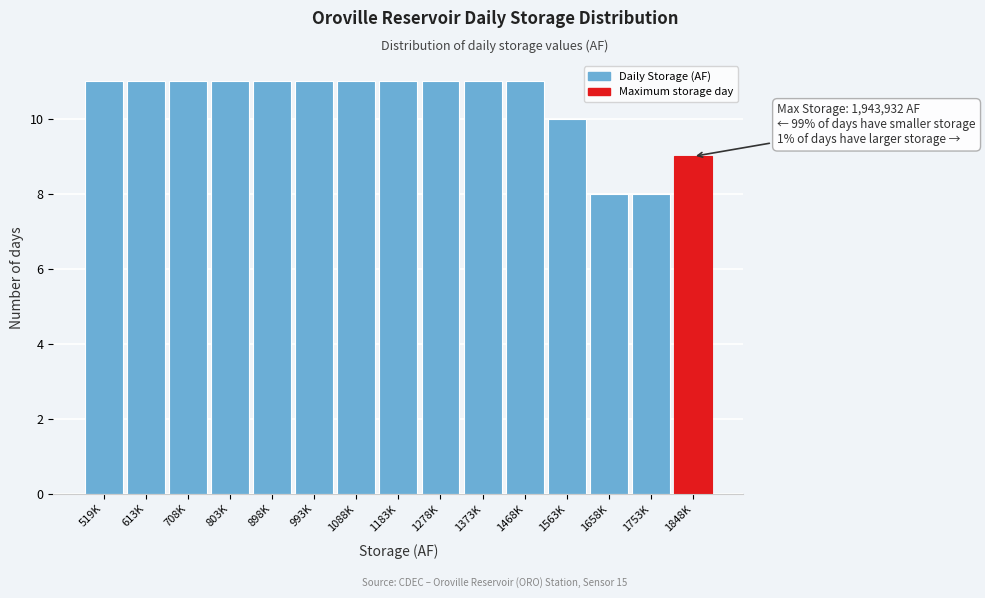

Reading right to left, what are all the values shown in this chart?

9	8	8	10	11	11	11	11	11	11	11	11	11	11	11